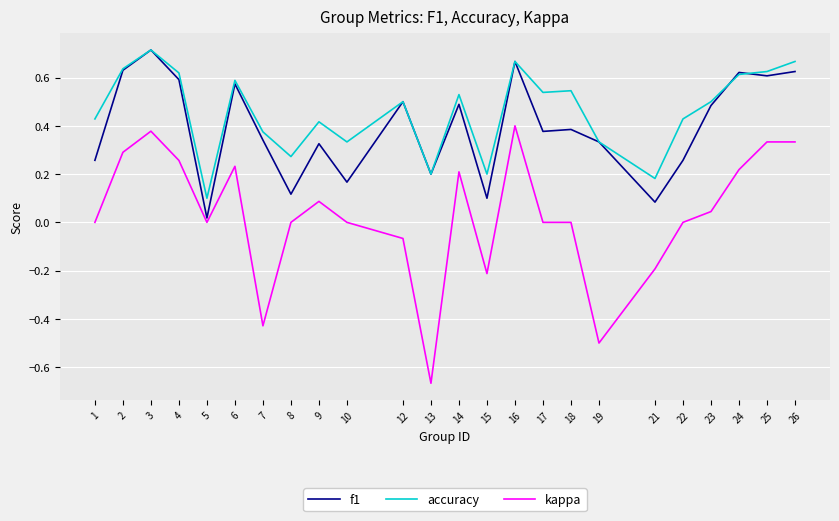

Which series has the largest range (max minus min)?

kappa